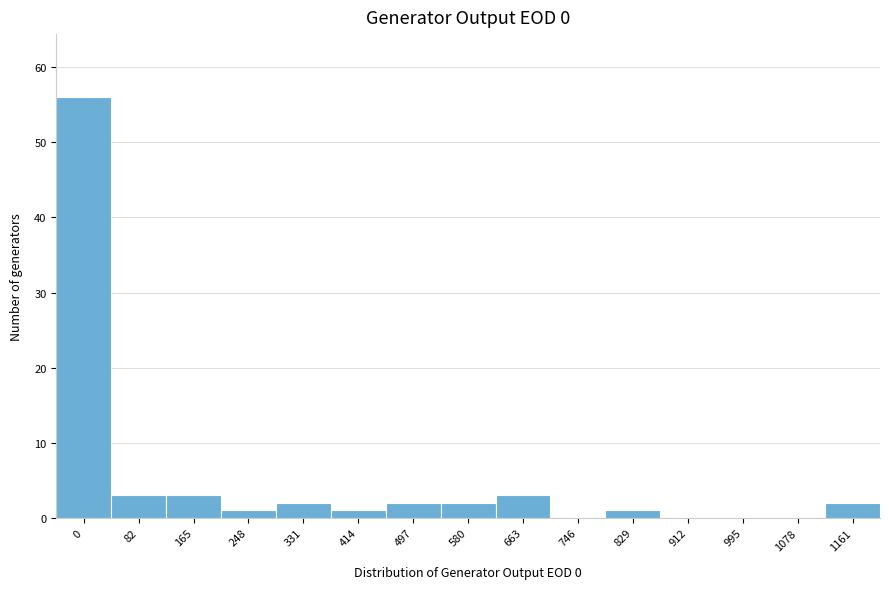

Reading left to right, list all the values displayed in this chart.

0=56	82=3	165=3	248=1	331=2	414=1	497=2	580=2	663=3	746=0	829=1	912=0	995=0	1078=0	1161=2